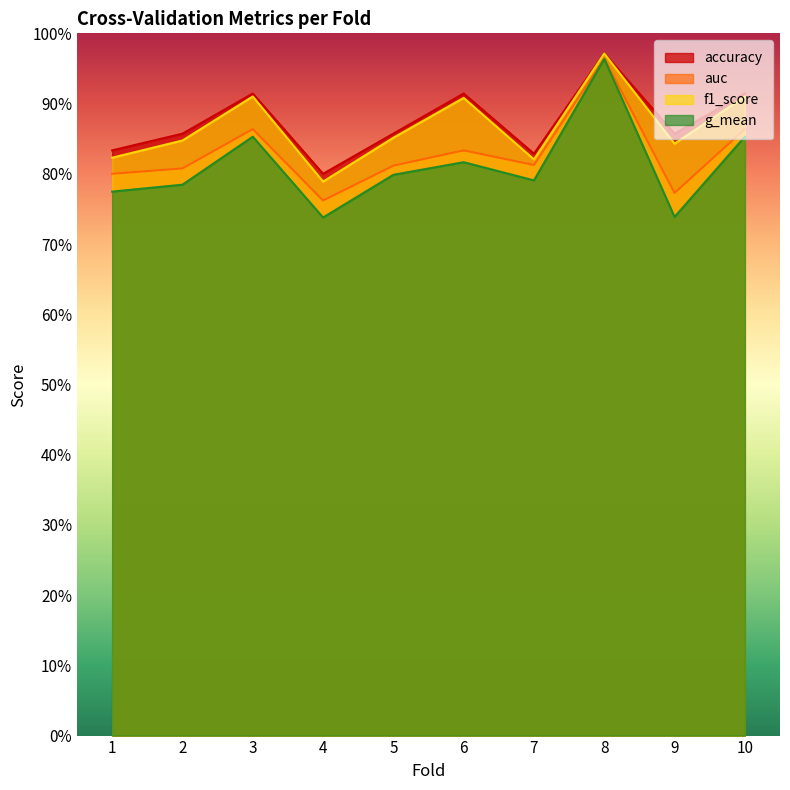

True or false: g_mean and auc cross at least once.

False